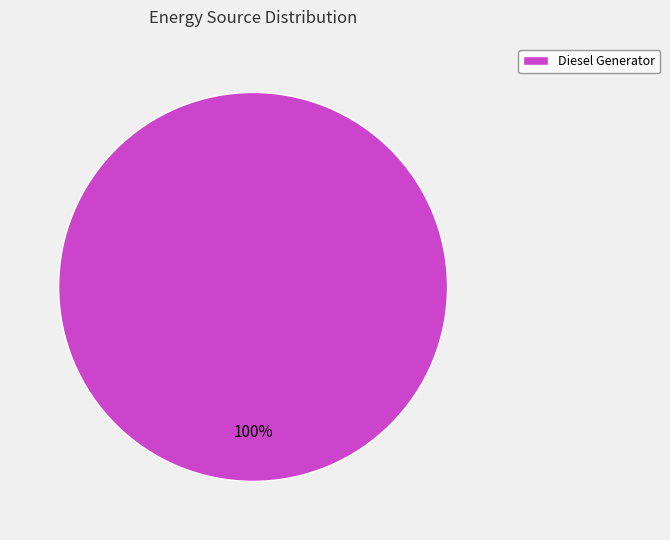

Which category accounts for the majority?

Diesel Generator